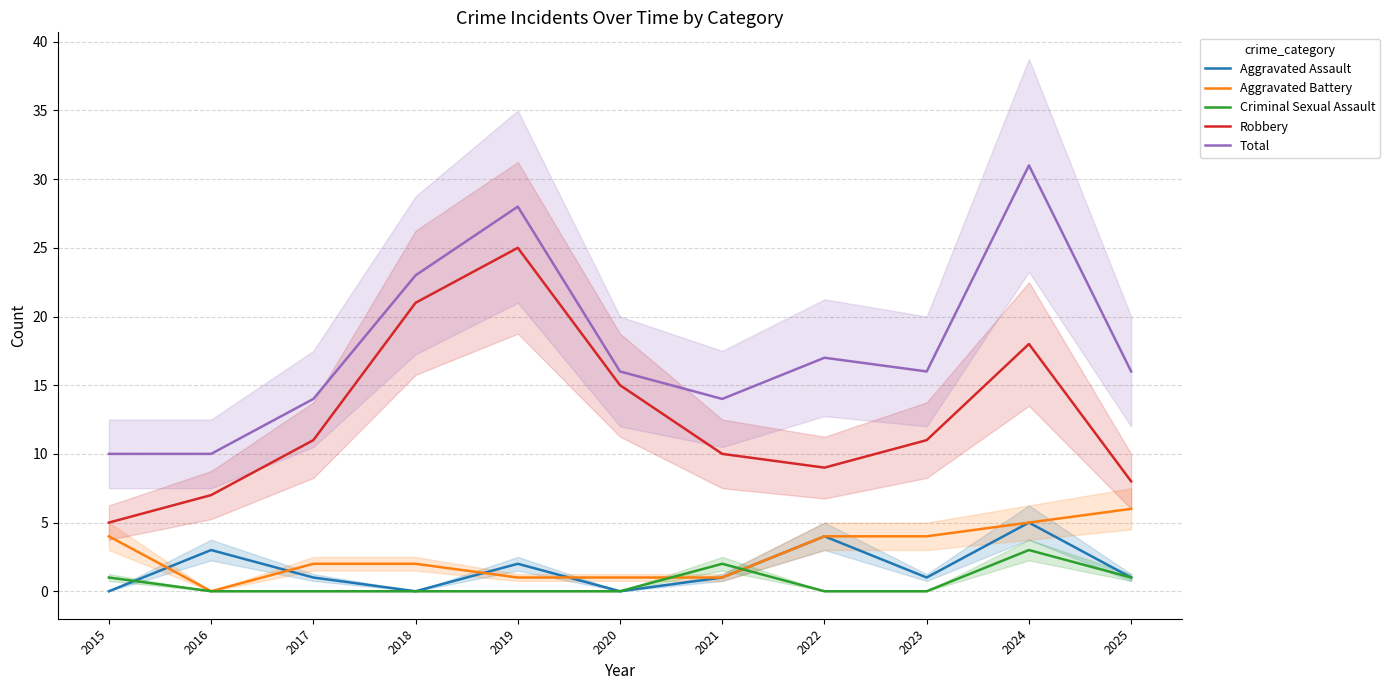

True or false: Total and Criminal Sexual Assault intersect in this chart.

False